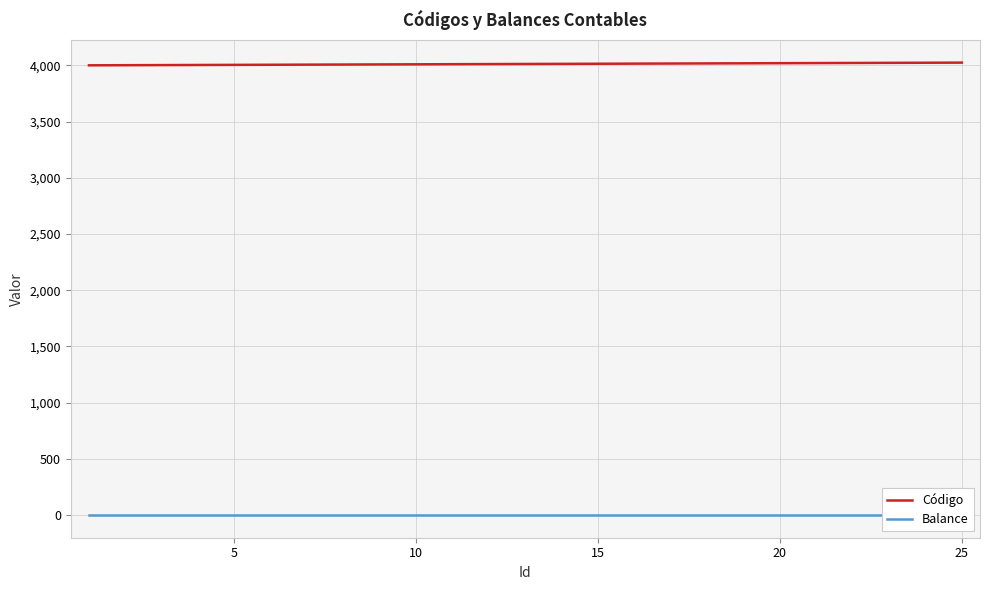

What are all the series names shown in the legend?

Código, Balance